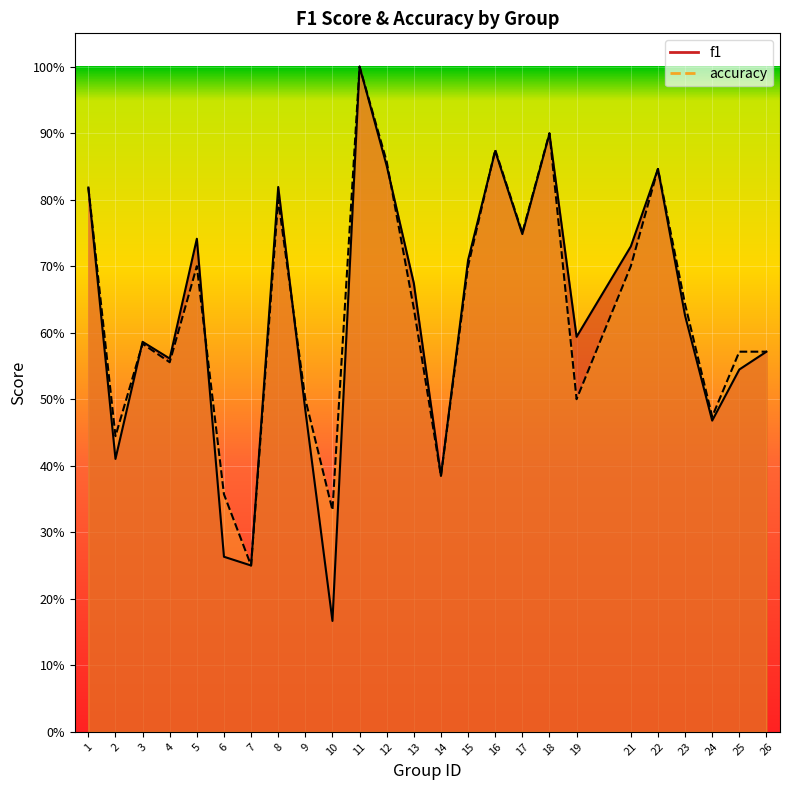

Rank the series by their maximum value, from highest to lowest.

f1, accuracy